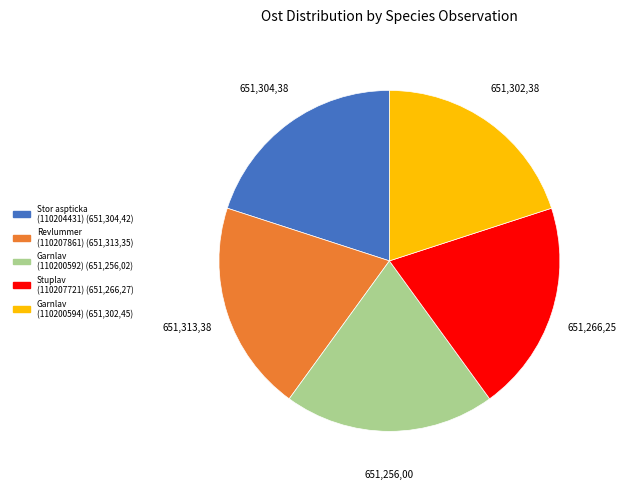

Count the number of slices in the pie.

5